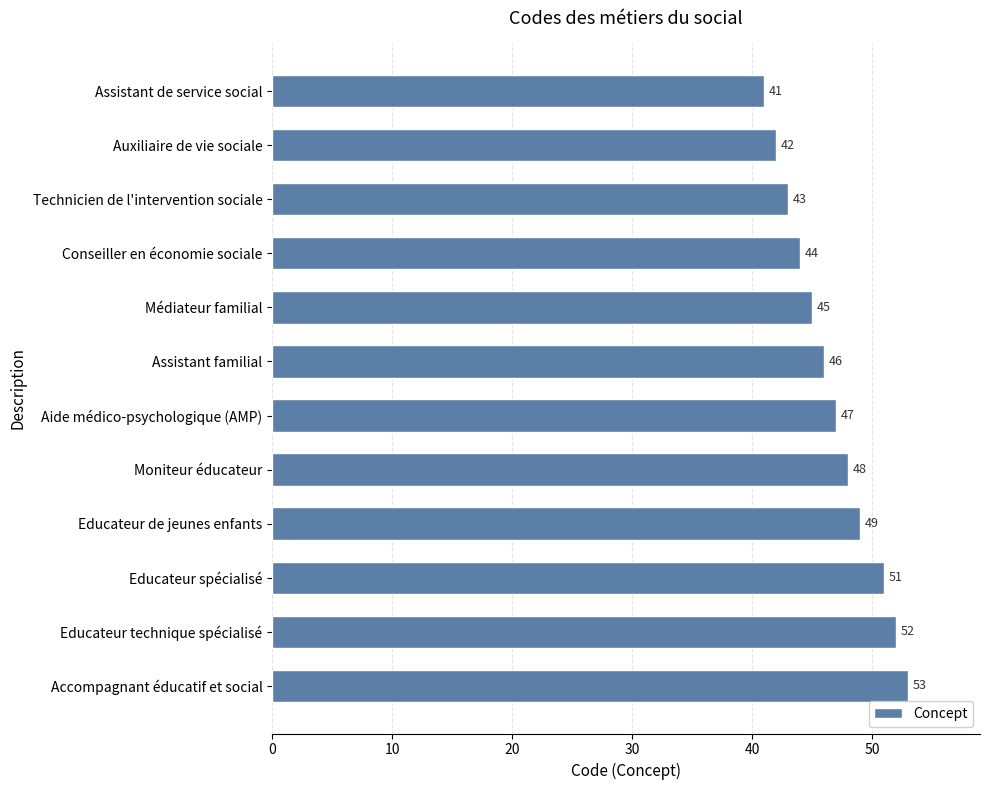

Reading top to bottom, extract all data points from this chart.

41	42	43	44	45	46	47	48	49	51	52	53